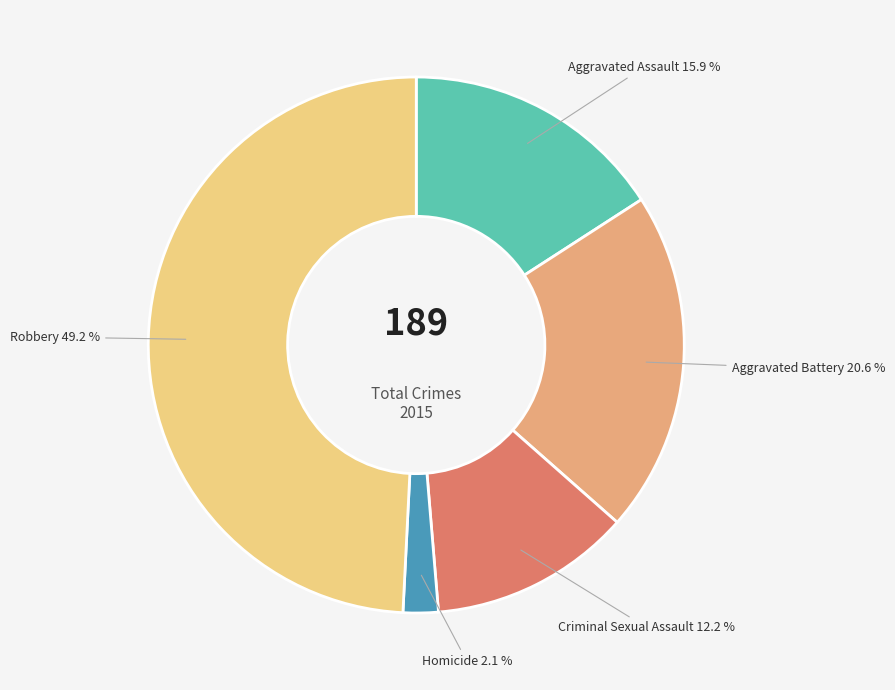

Is there a majority slice in this chart?

No